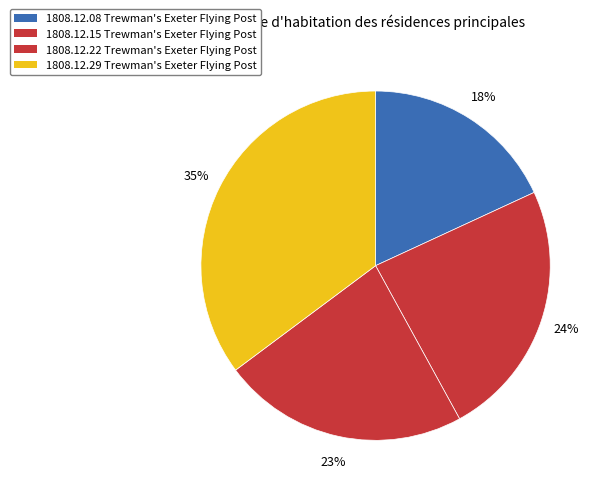

How many slices are in this pie chart?

4